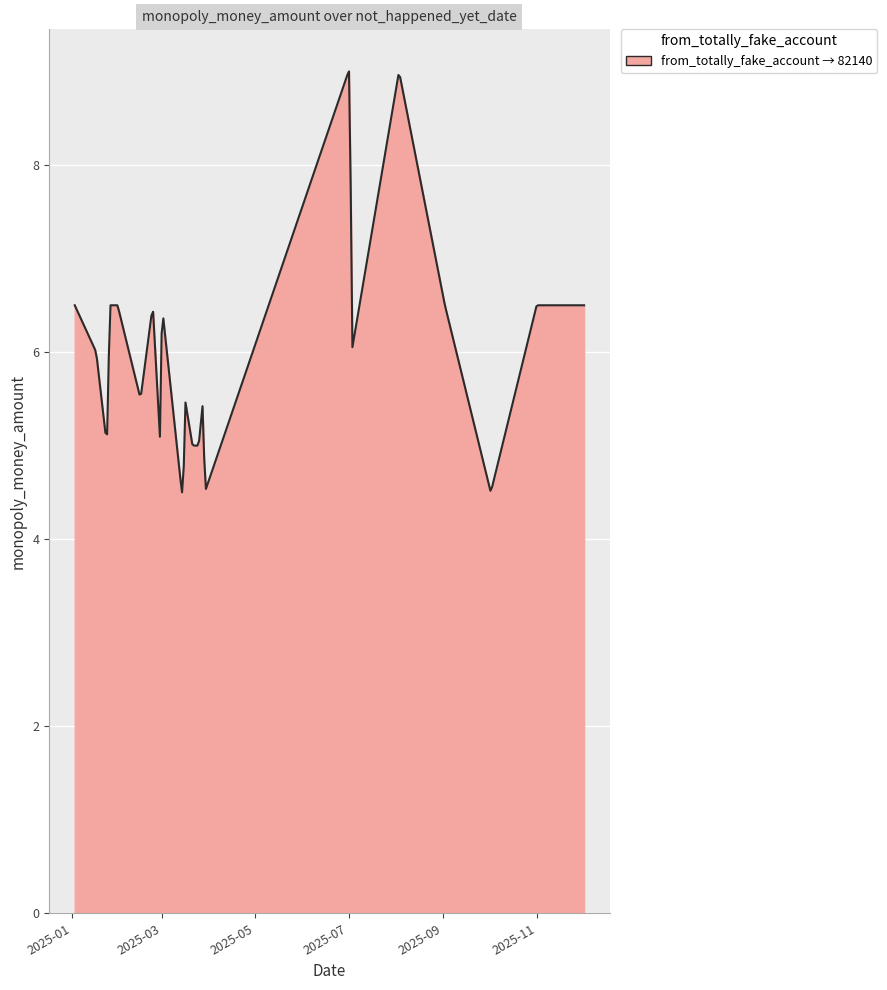

What is the minimum value shown in the chart?

4.5